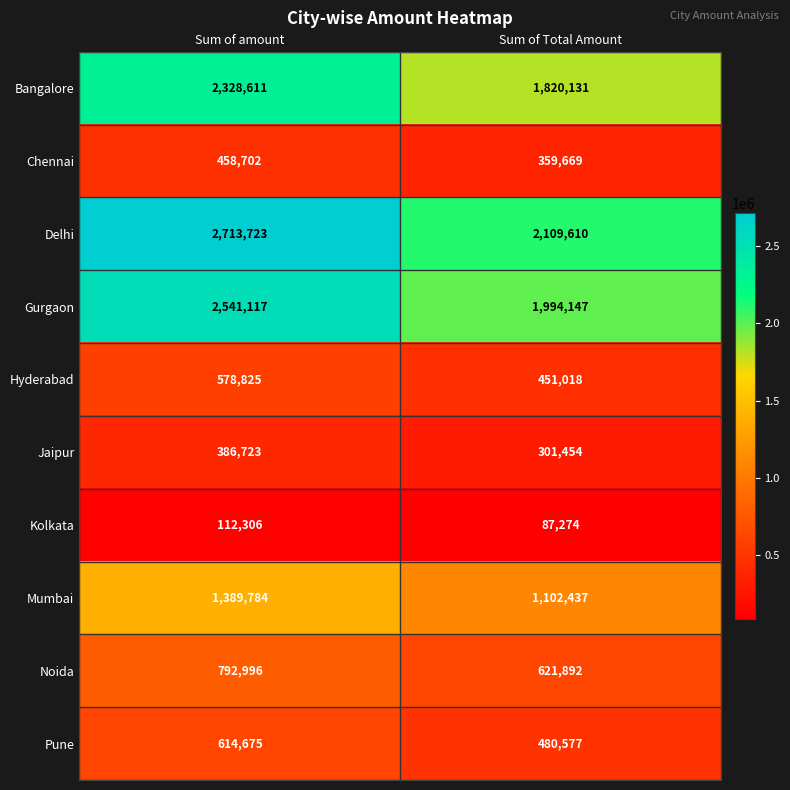

What is the difference between the Hyderabad values at Sum of Total Amount and Sum of amount?

127807